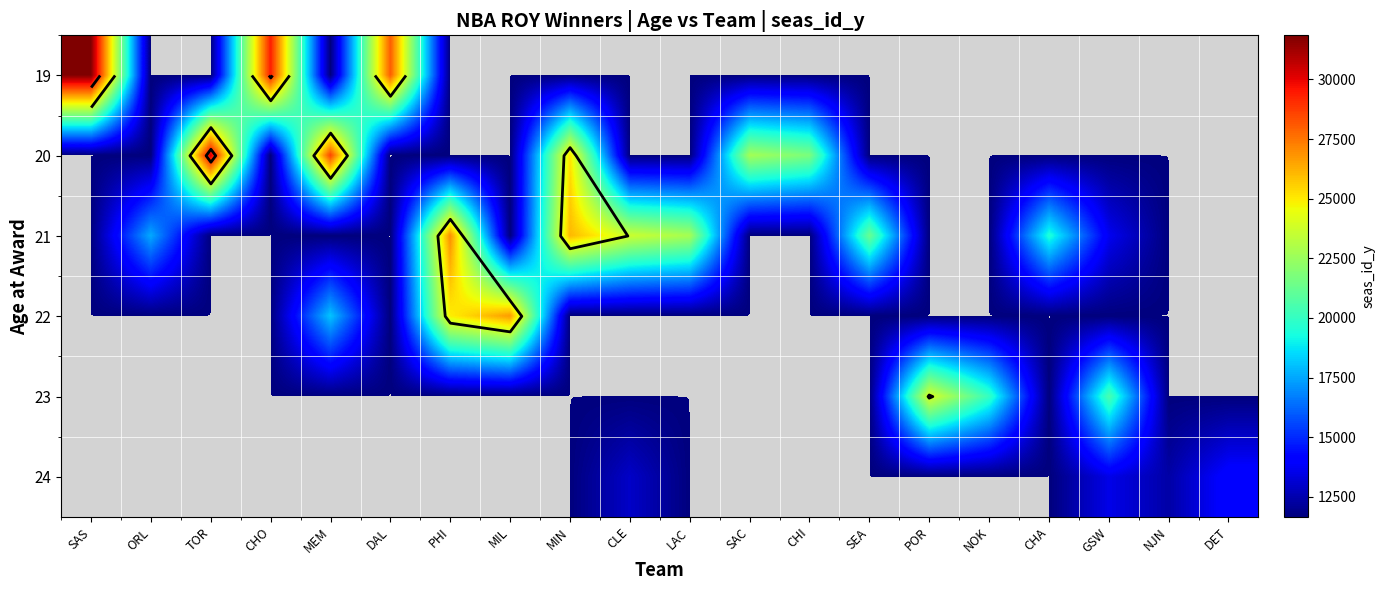

How many values in the 21 series exceed 11656?

8